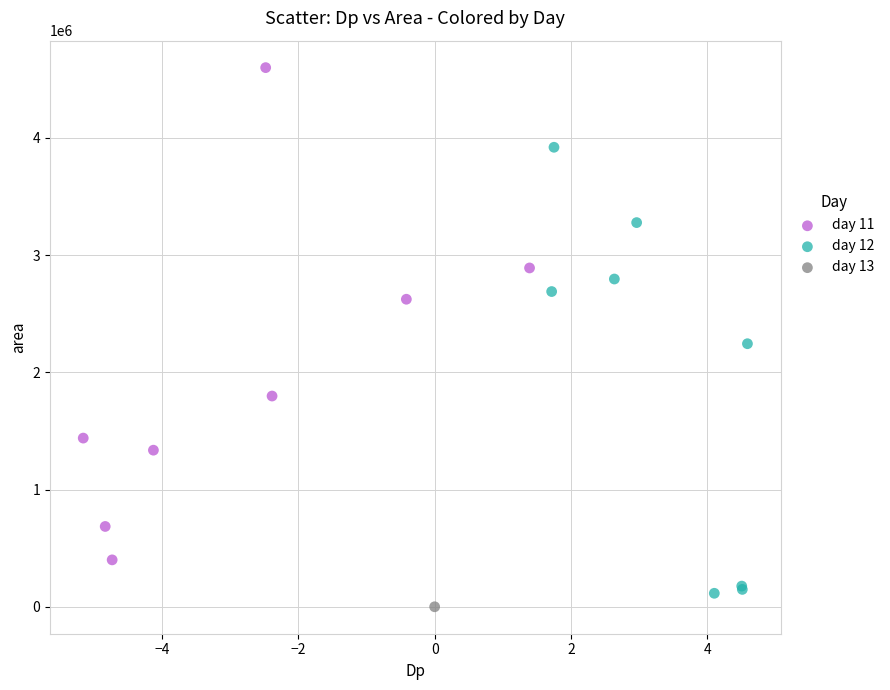

Which series reaches the minimum Y coordinate?

day 13